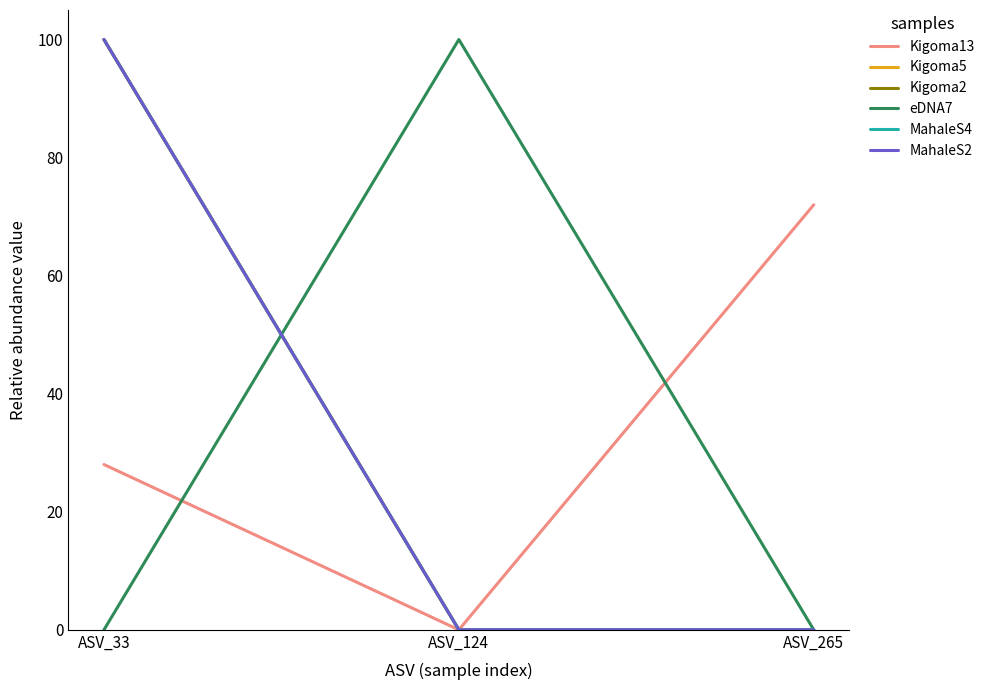

Is this an area chart (filled region under the line)?

No